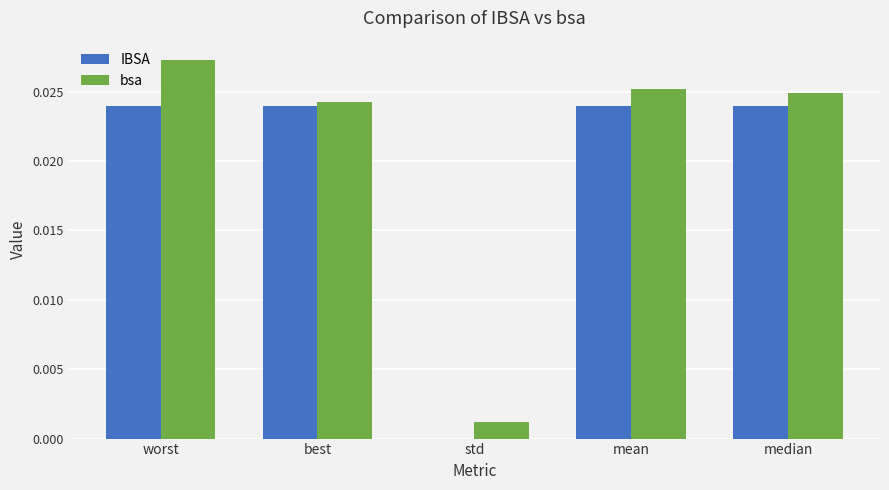

Which series changed the most between worst and std?

bsa